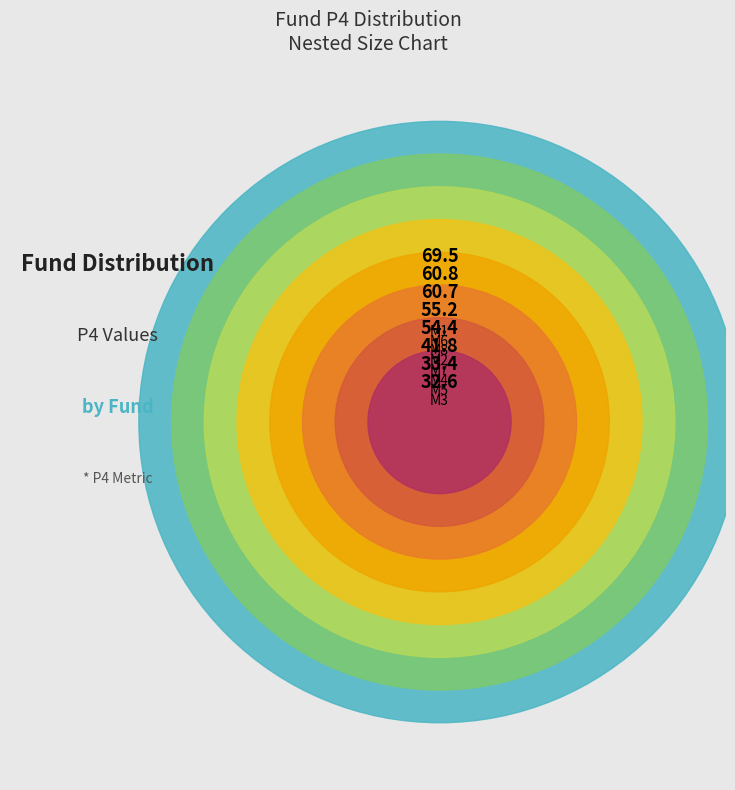

How much of the chart is everything except M7?

86.7%